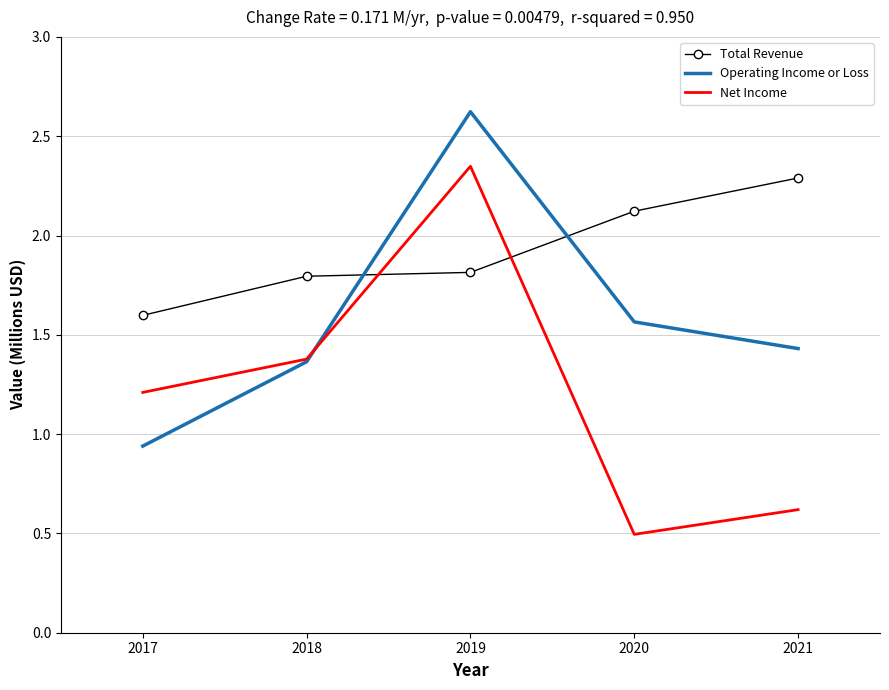

What is the value of the Net Income point at the 3rd from the left?

2.3